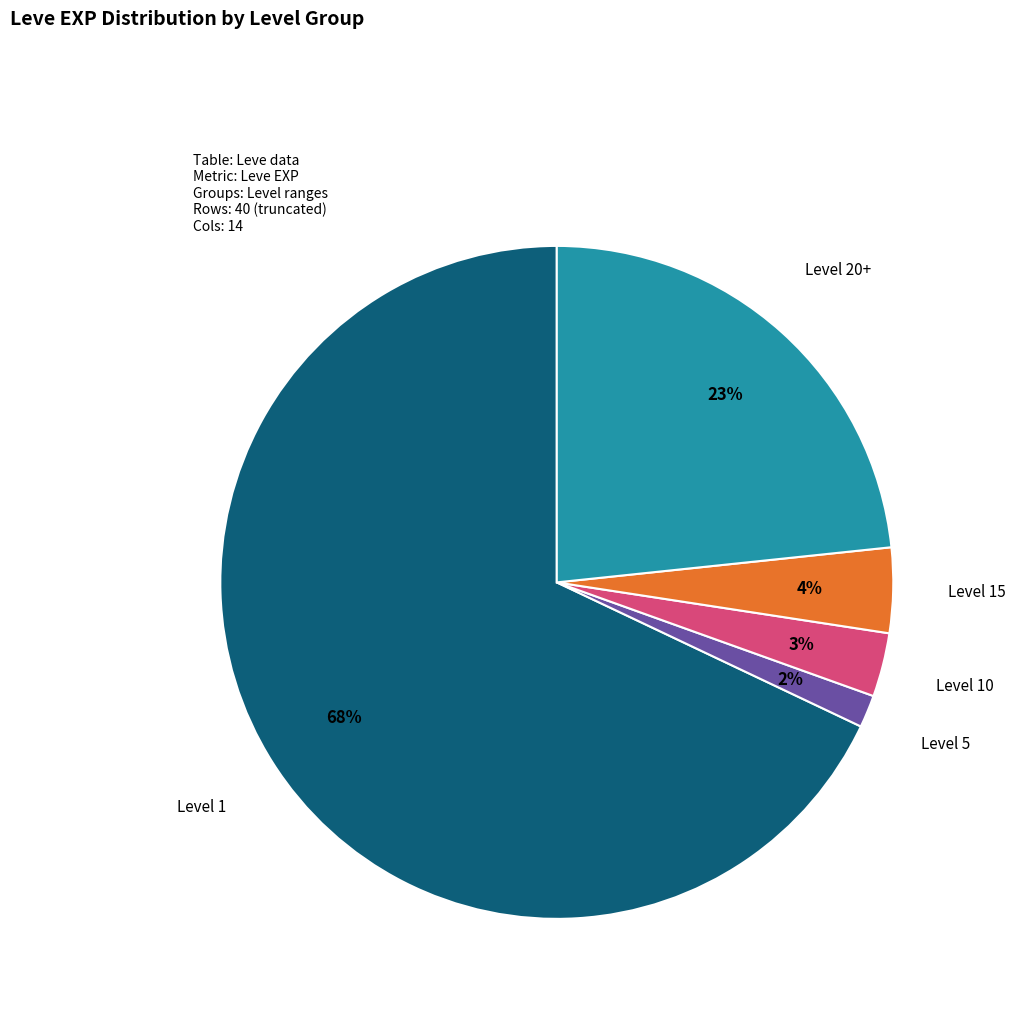

True or false: Level 15 accounts for 4% of the total.

True